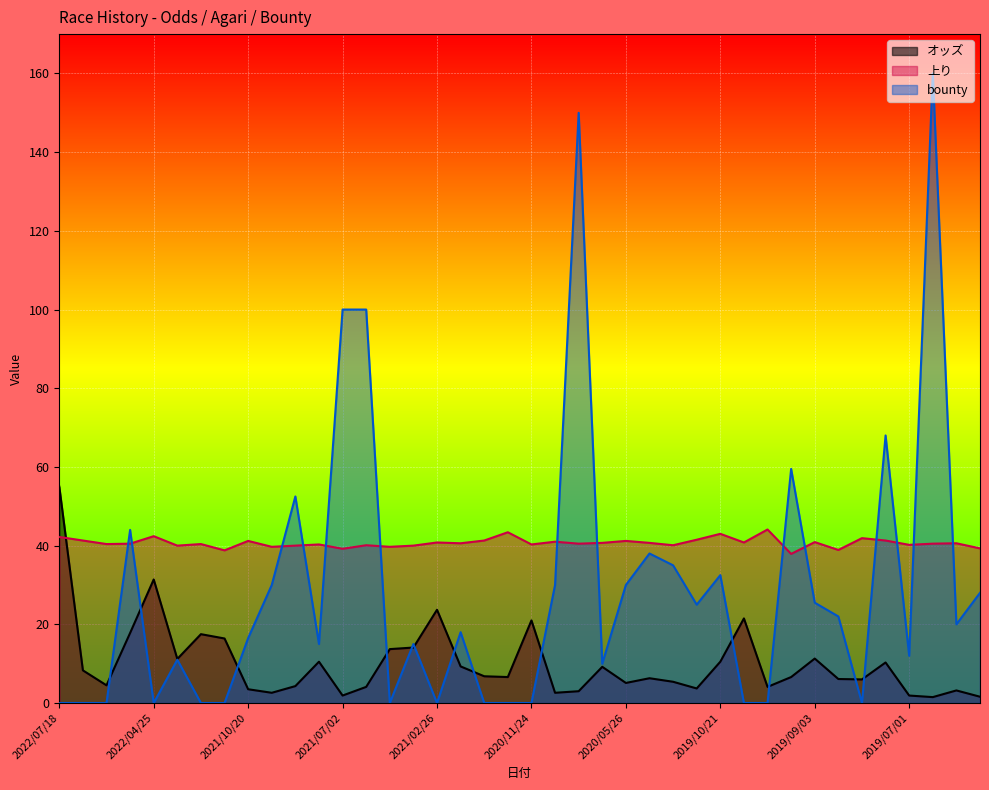

What is the difference between the highest and lowest values at 2019/05/31?

37.7